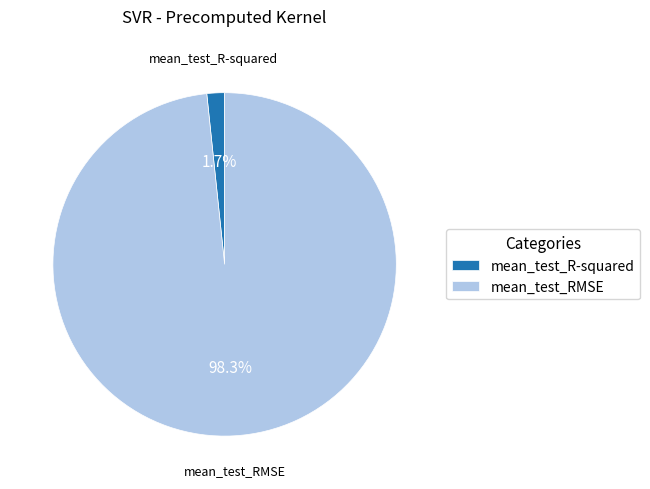

Between mean_test_R-squared and mean_test_RMSE, which is larger?

mean_test_RMSE